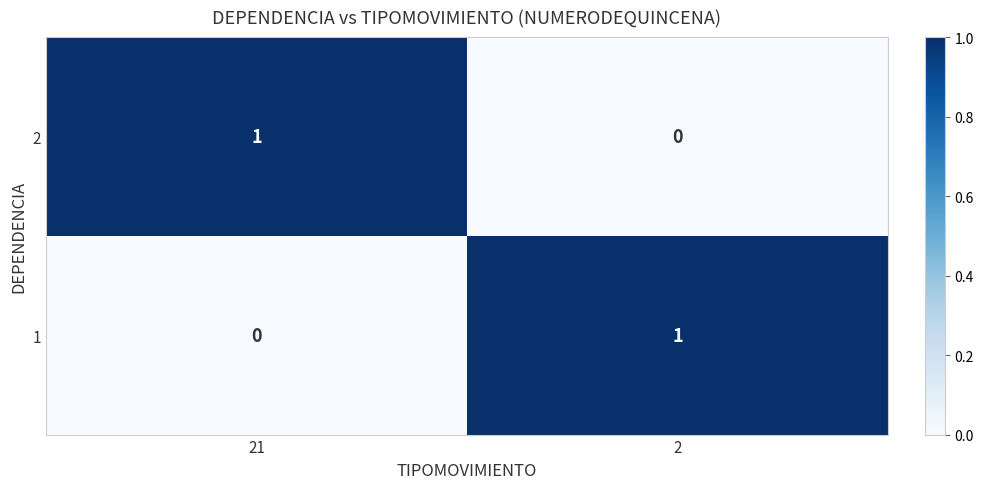

What is the difference between the highest and lowest values at 21?

1